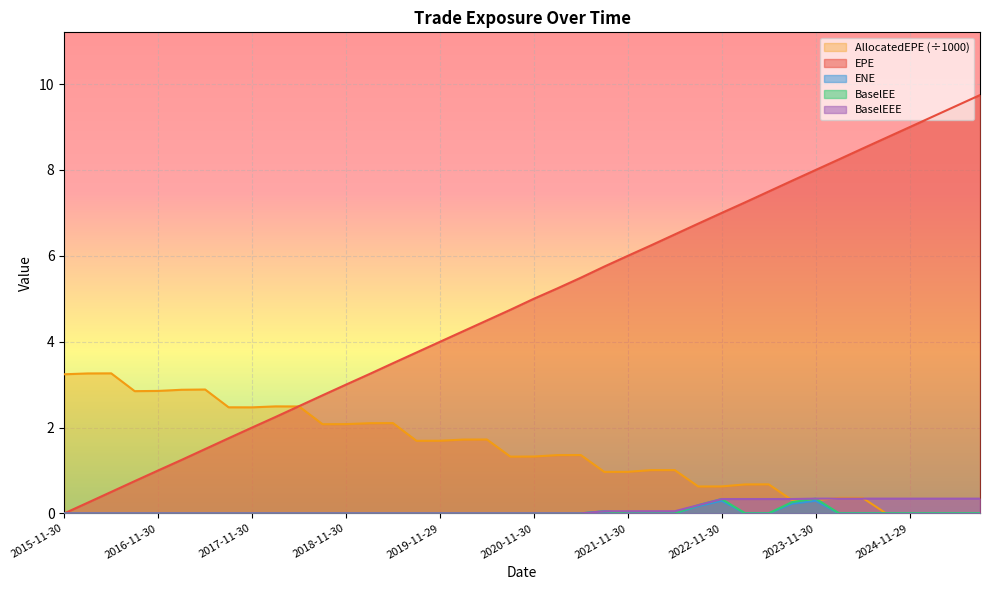

True or false: BaselEEE and BaselEE intersect in this chart.

False